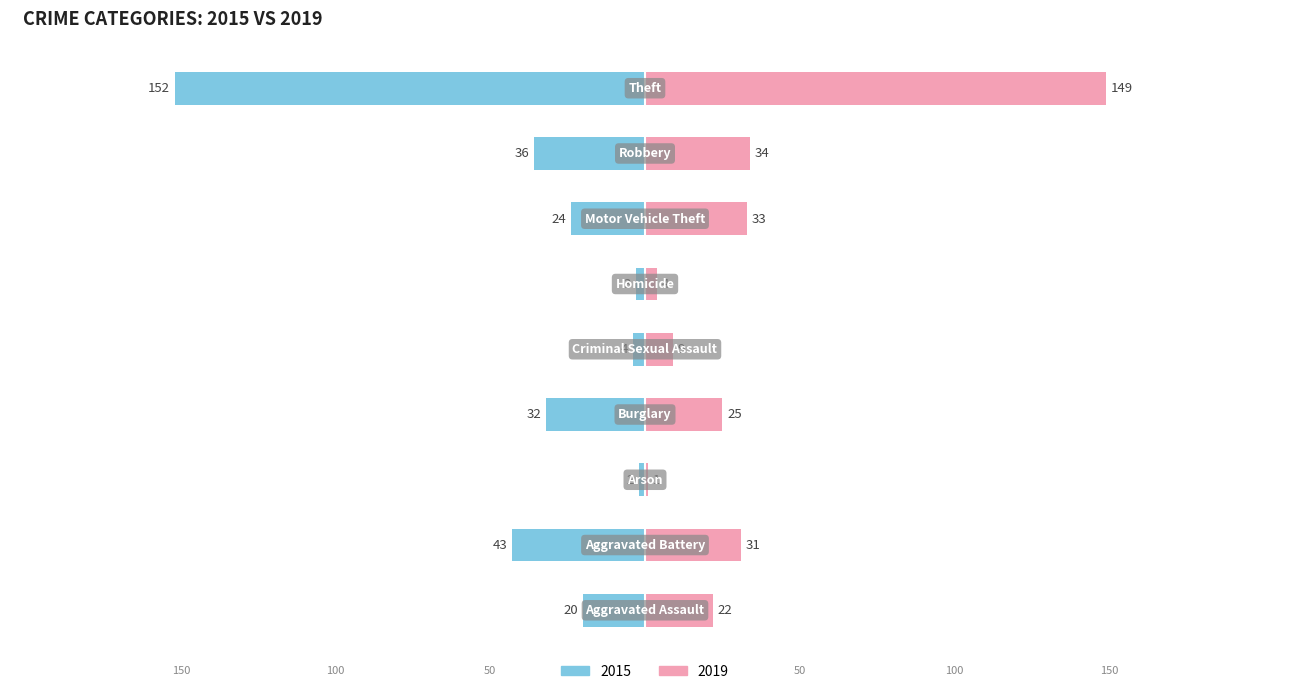

The value of 2015 at Theft is -257. True or false?

False